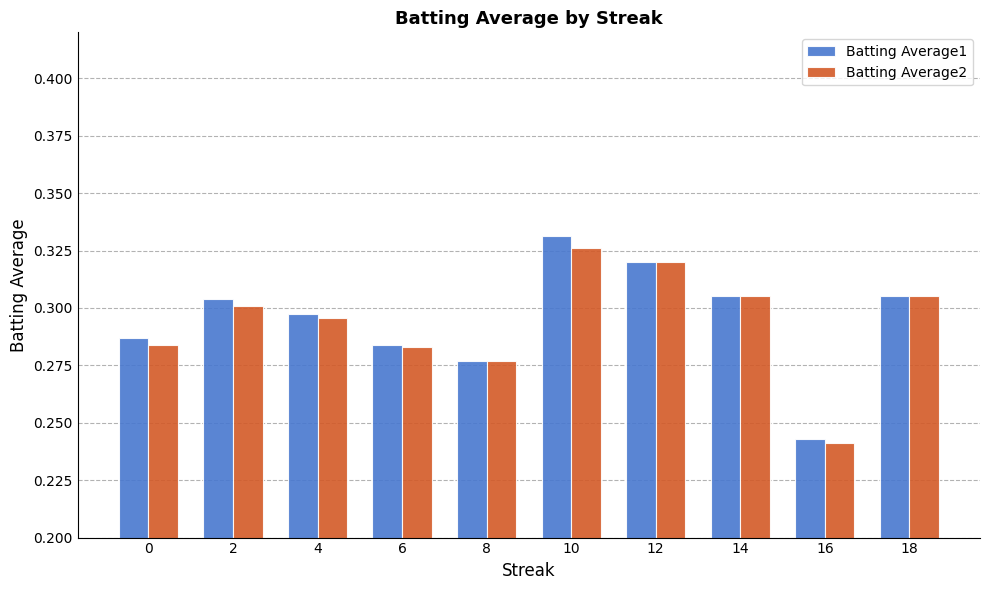

Where is Batting Average2 nearest to the value 0?

16